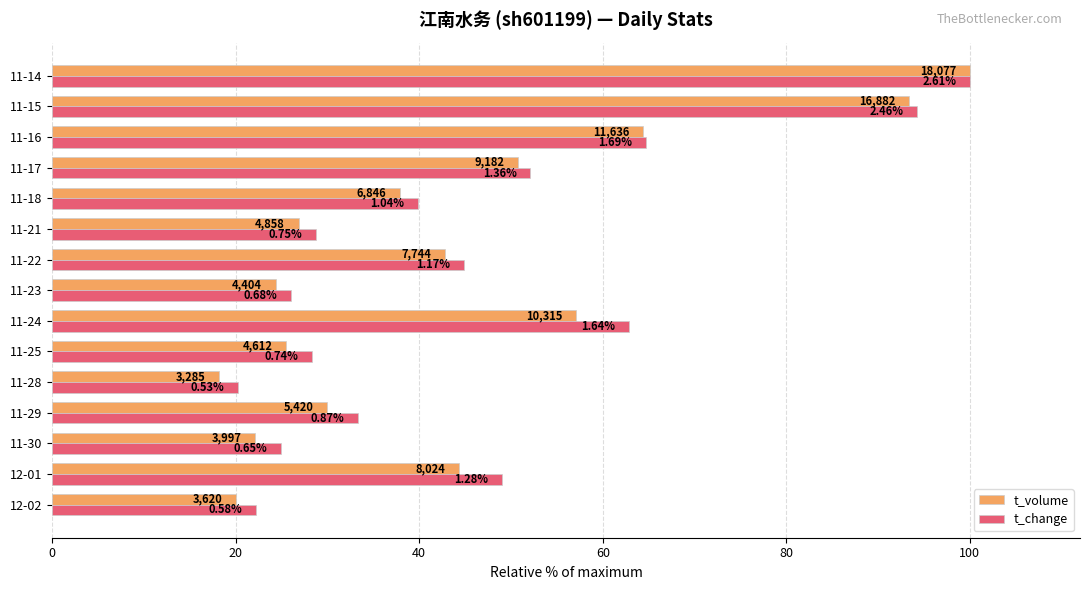

What position from the right is 12-01?

14